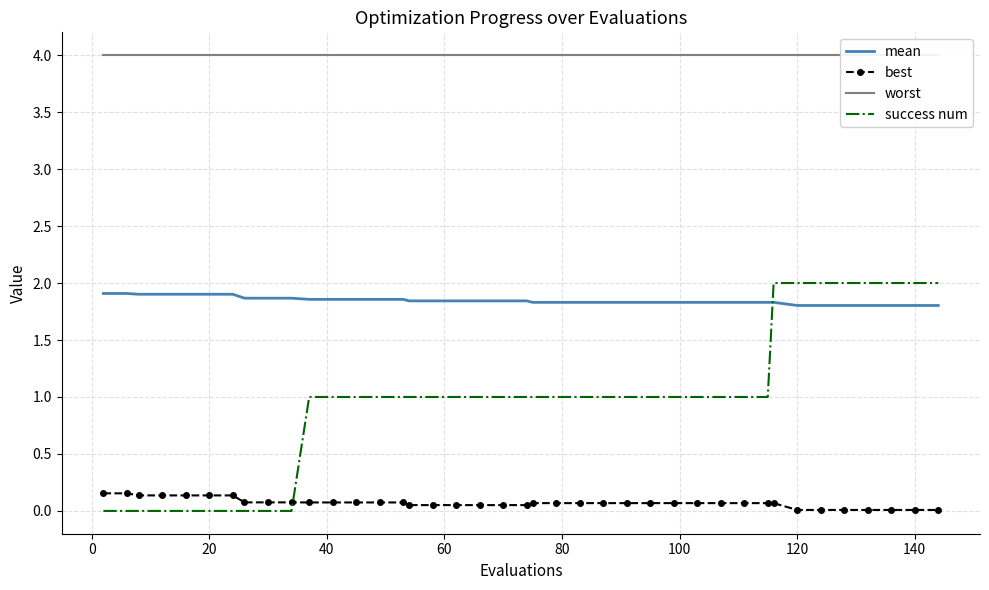

How many lines are shown in the chart?

4